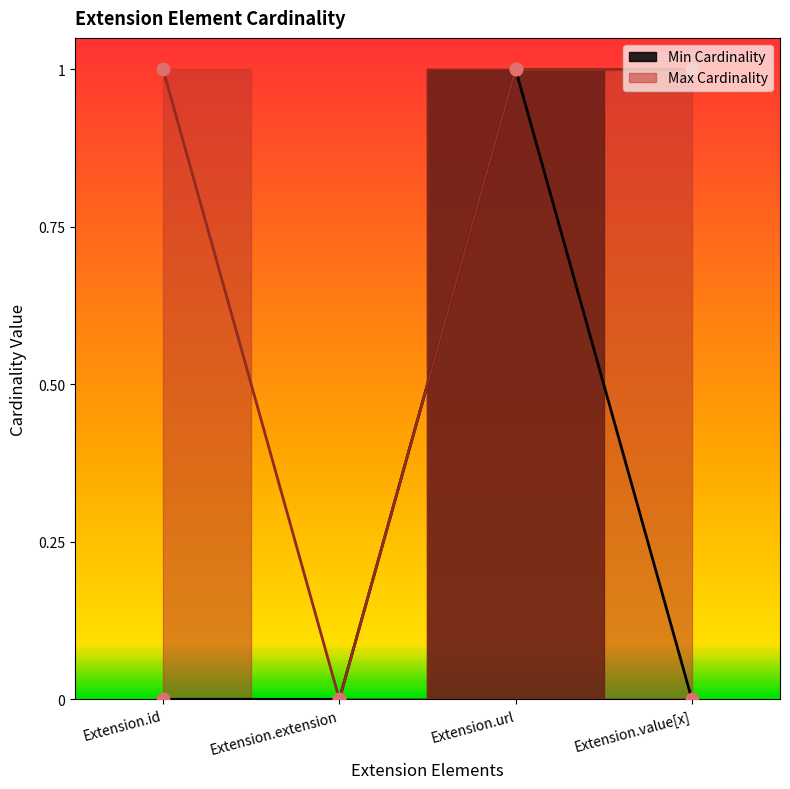

Which series has the largest Y range (max minus min)?

Min Cardinality